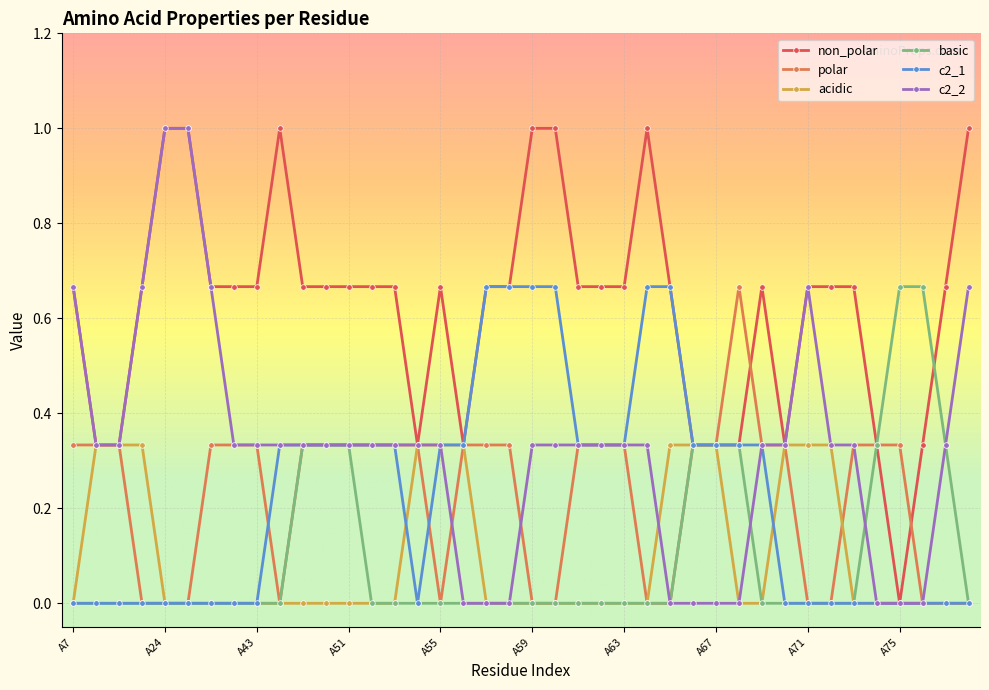

What is the maximum value for non_polar?

1.0